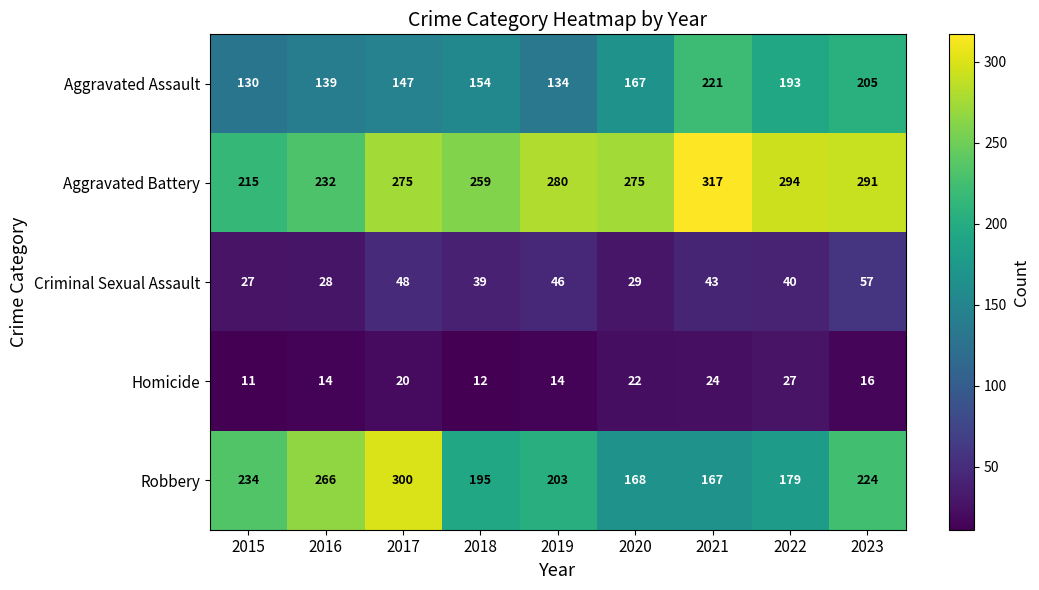

At 2017, list the series in order from largest to smallest.

Robbery, Aggravated Battery, Aggravated Assault, Criminal Sexual Assault, Homicide